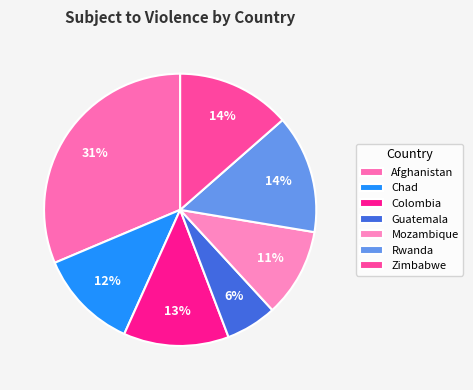

Count the number of slices in the pie.

7